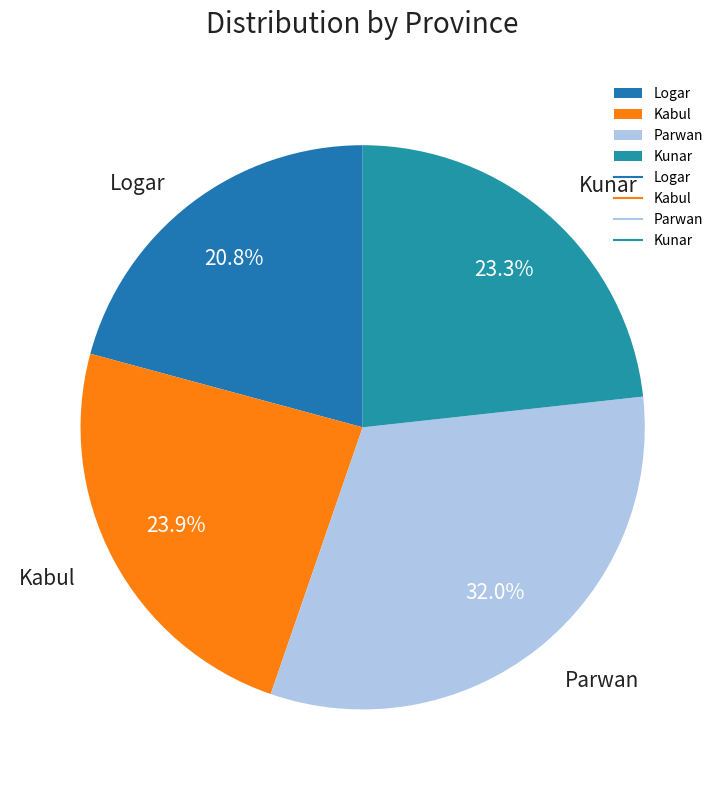

To the nearest percent, what is the difference between the largest and smallest slice percentages?

11%